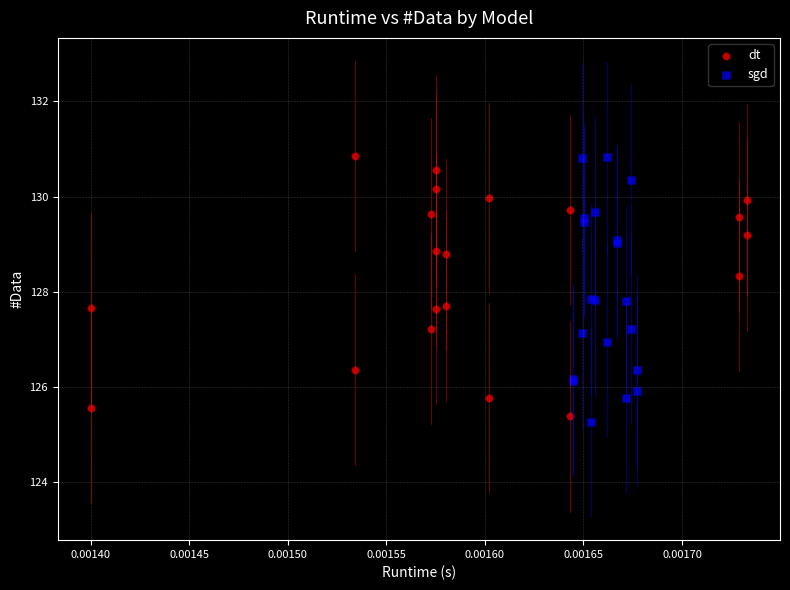

What are all the series names shown in the legend?

dt, sgd